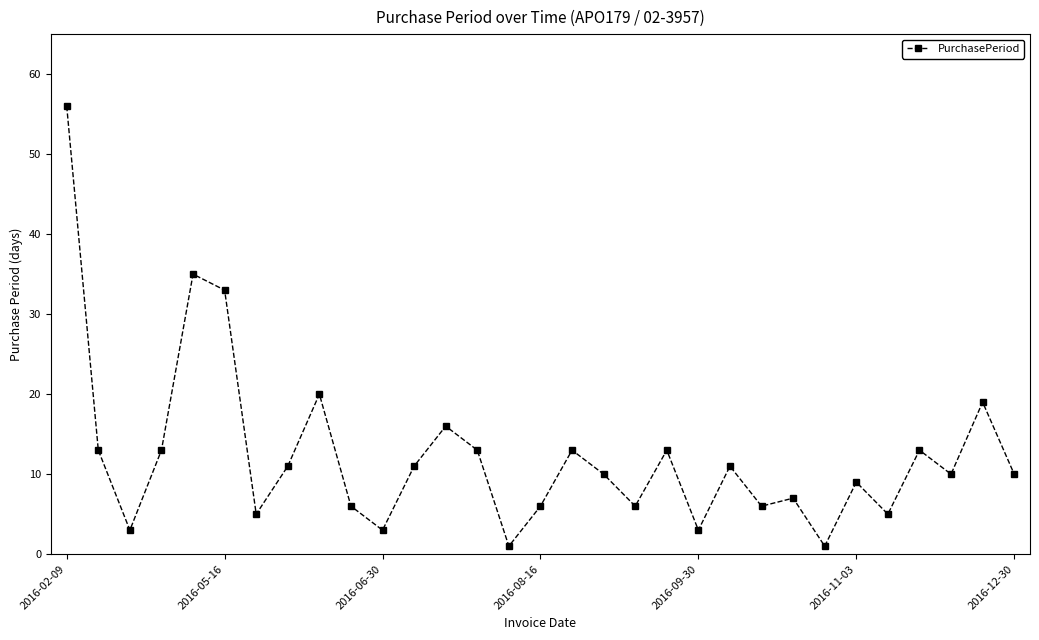

What is the maximum value shown in the chart?

56